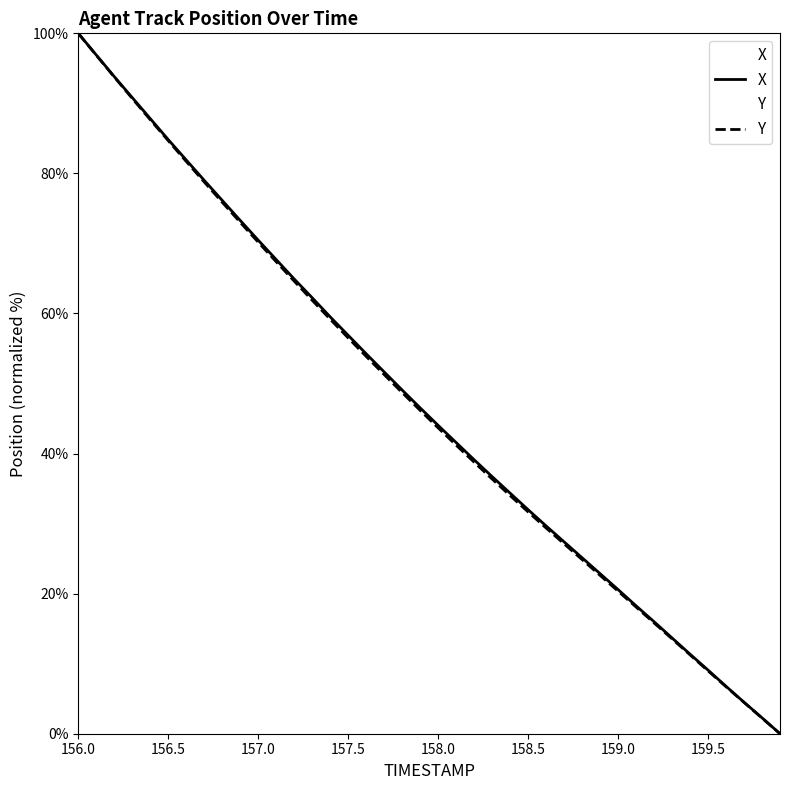

At which category is the sum across all series the highest?

156.0